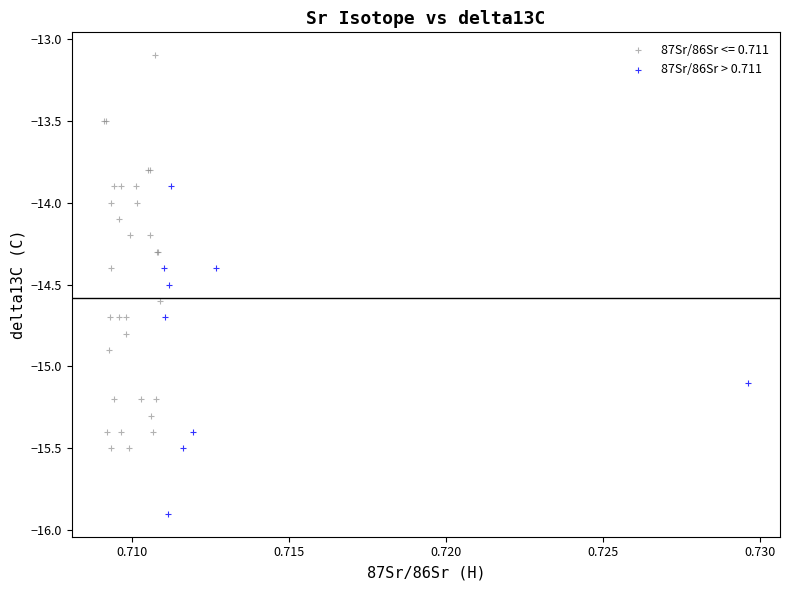

Which series contains the highest Y value?

87Sr/86Sr <= 0.711